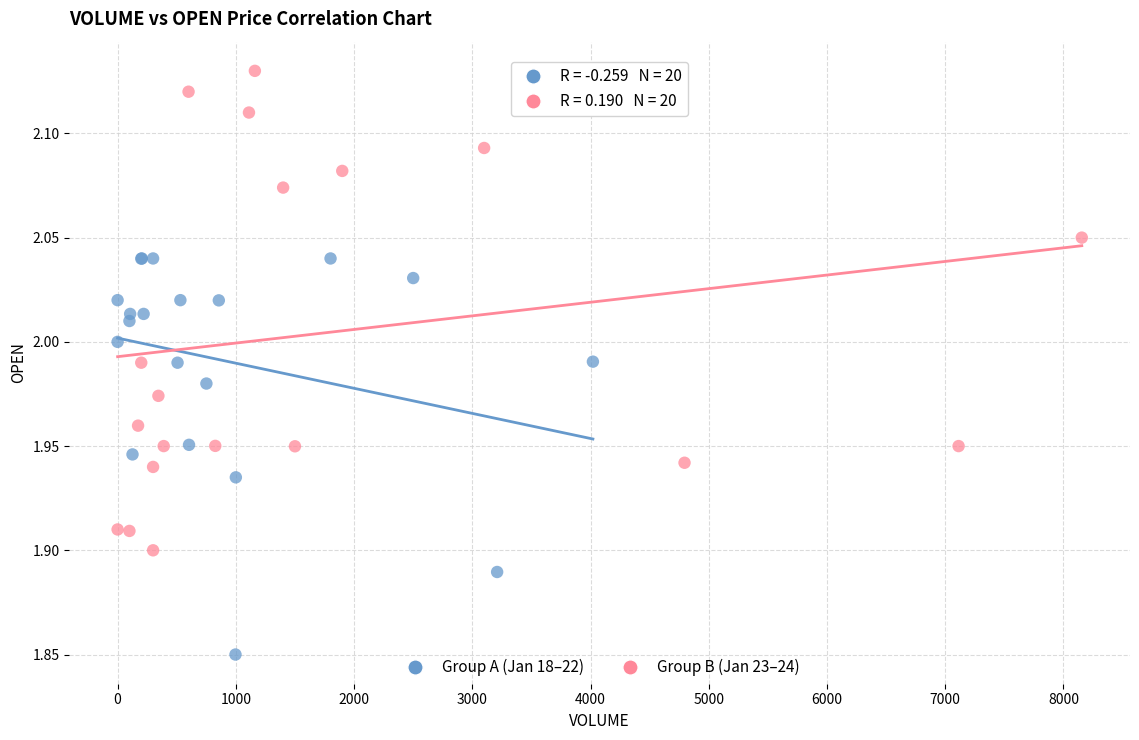

Which series contains the highest Y value?

Group B (Jan 23–24)